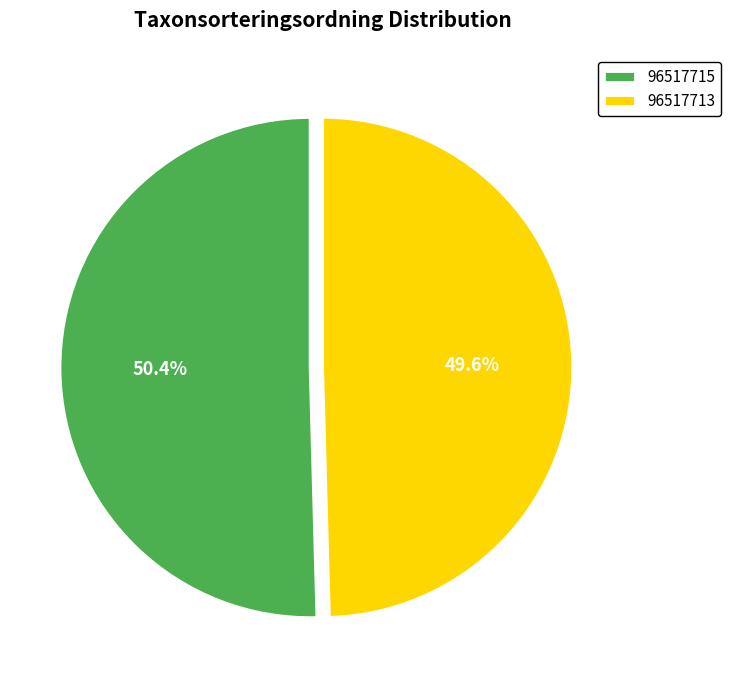

Which category accounts for the majority?

96517715